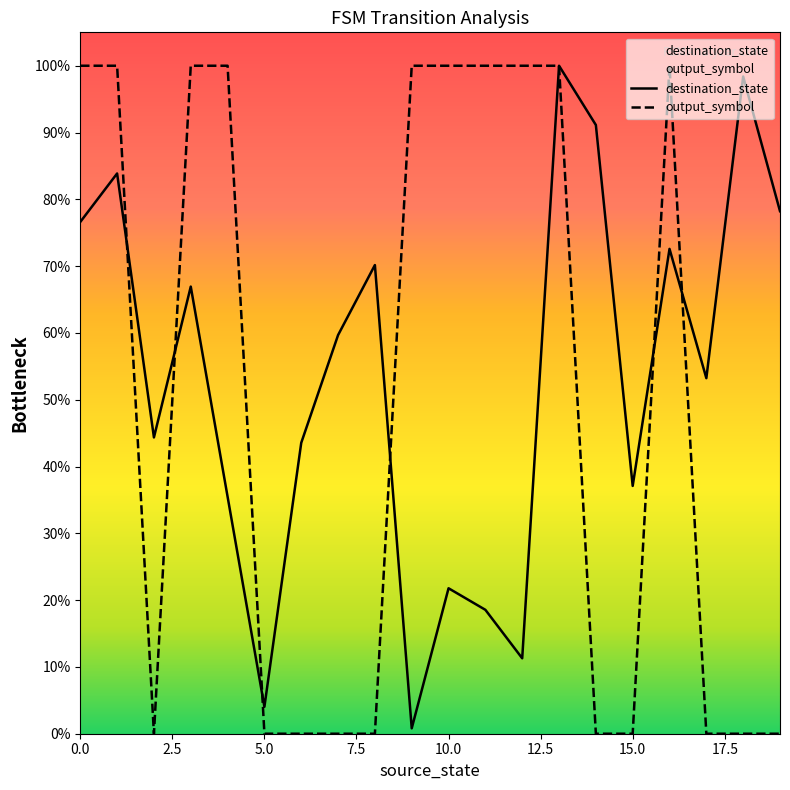

What is the sum of the input_symbol_numeric values at 16 and 2?

100.0